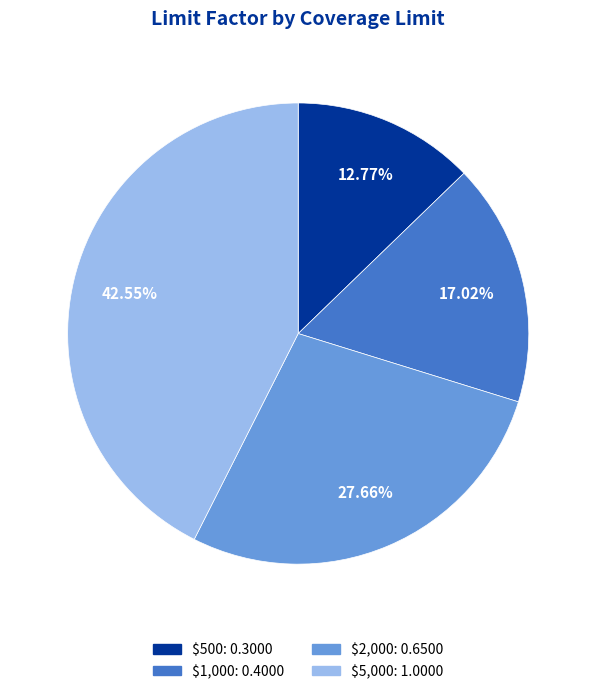

Which category has the smallest portion of the pie?

$500